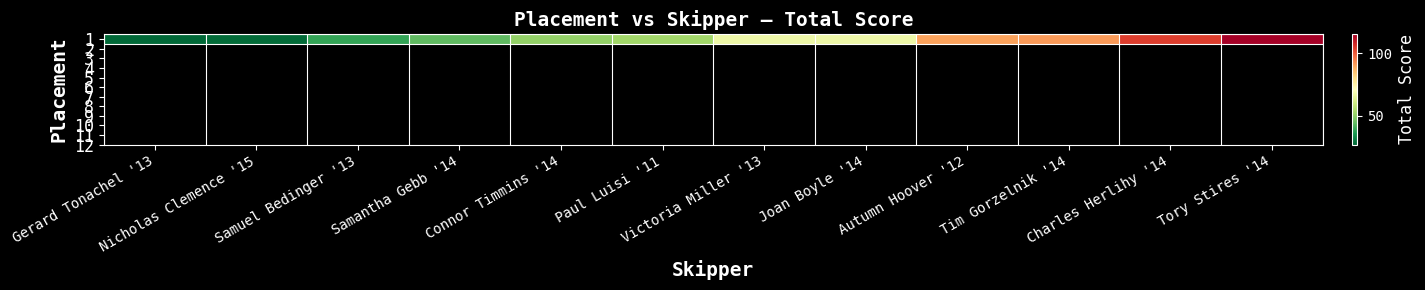

What is the average value?

65